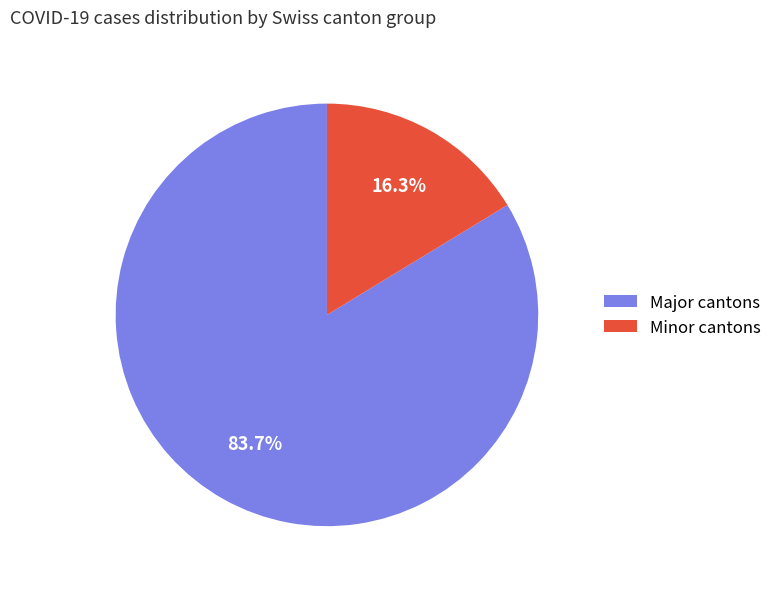

Does any single category account for the majority?

Yes